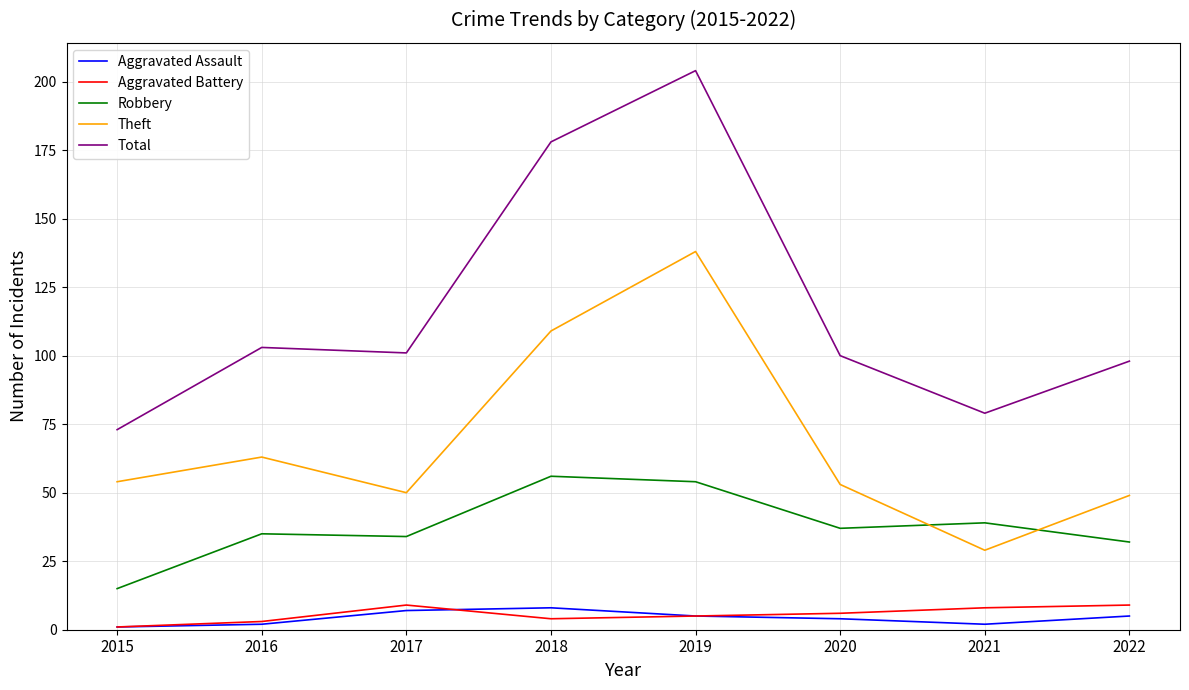

True or false: Total has more than 2 points higher than both neighbors.

False